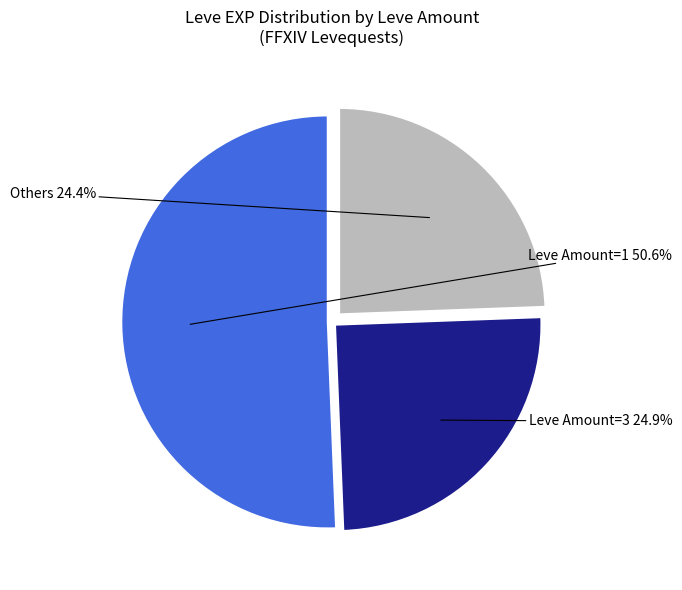

Is there a majority slice in this chart?

Yes